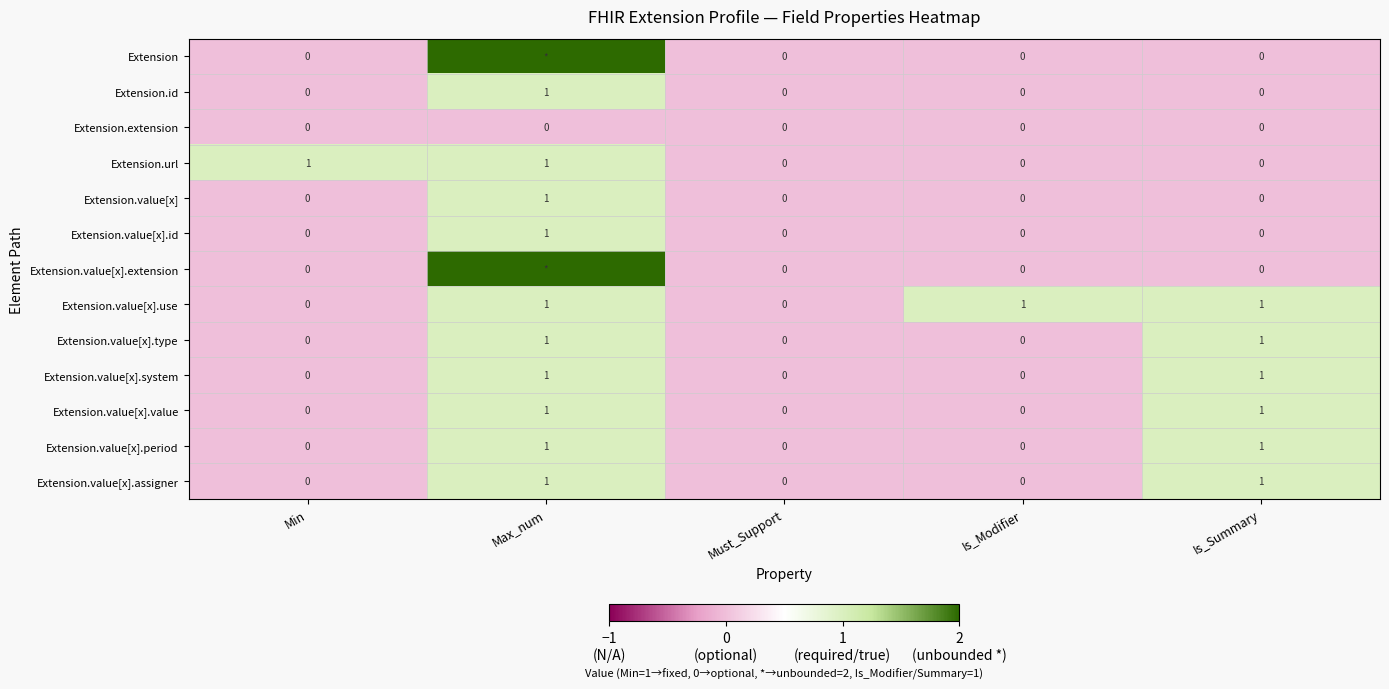

How many values in the Extension.url series exceed 0?

2